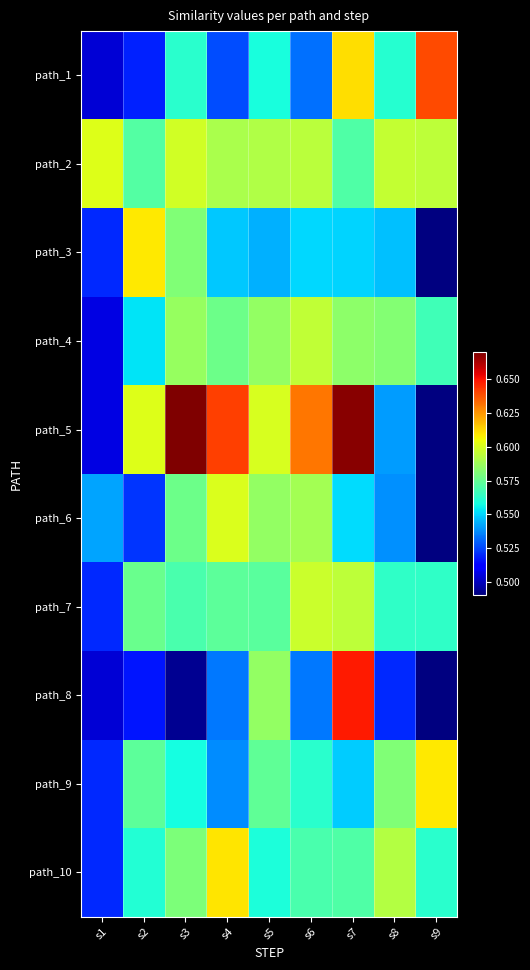

At which label is path_1 closest to 0?

s1